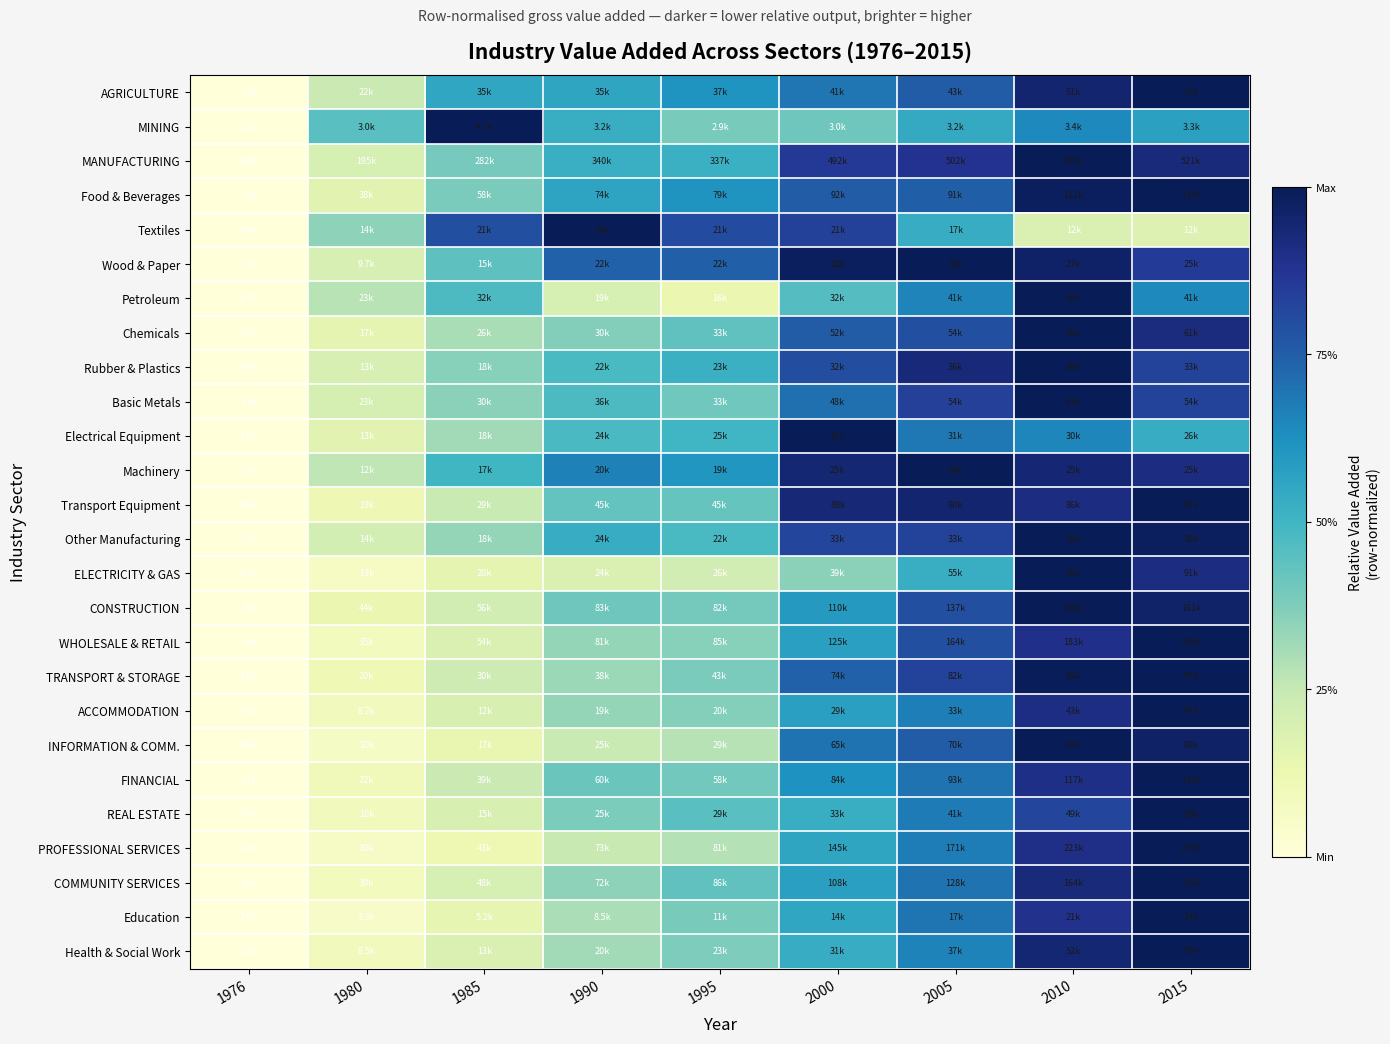

What is the maximum value shown in the chart?

1.0